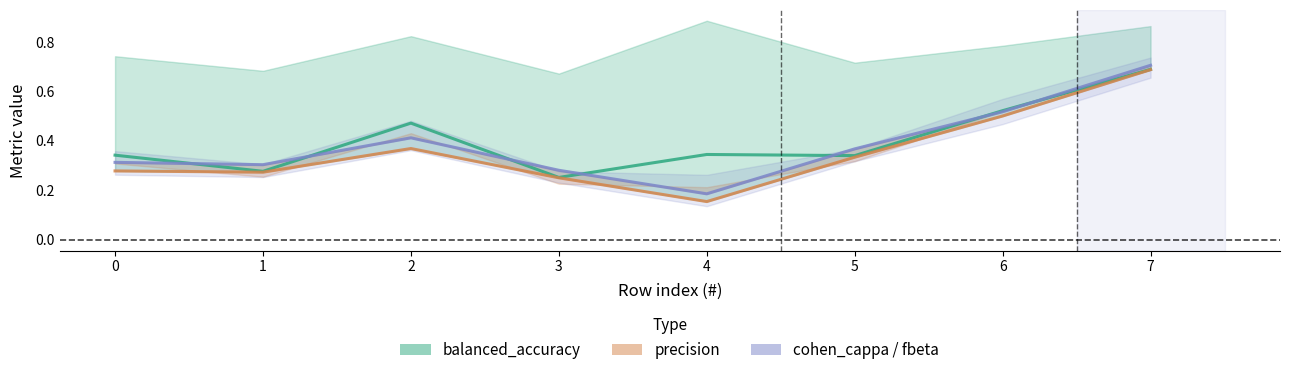

How many lines are shown in the chart?

3